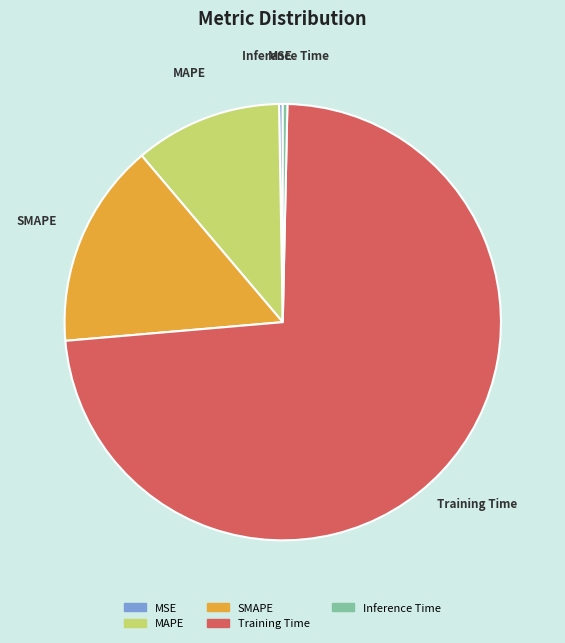

Combined, do Inference Time and SMAPE account for over 50%?

No